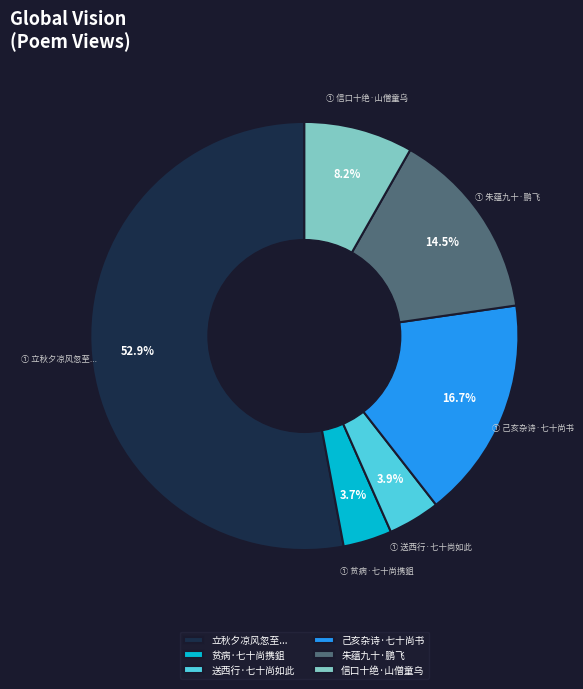

How much of the chart is everything except 信口十绝·山僧童乌?

91.8%